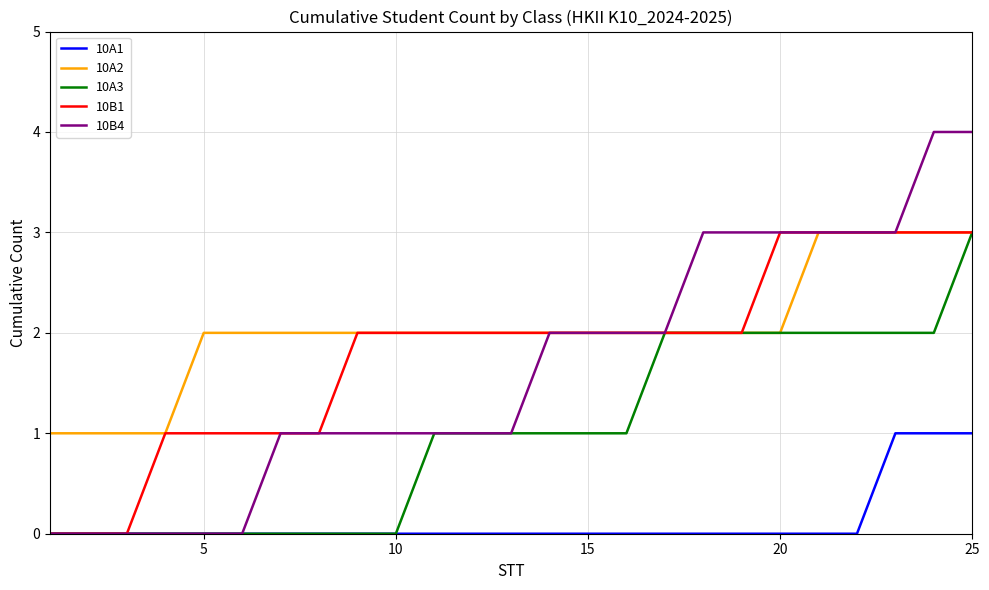

Which series has the largest range (max minus min)?

10B4